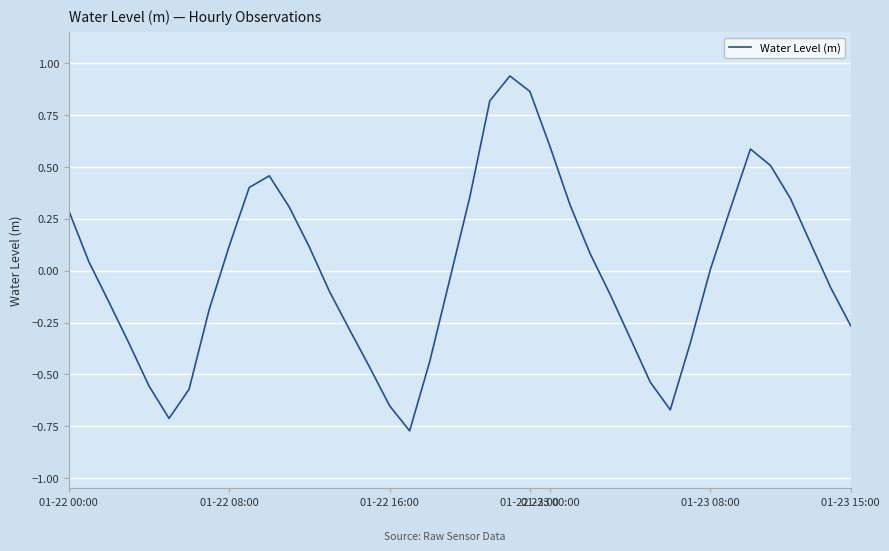

Is it true that the value at 01-22 16:00 is -1.1?

False